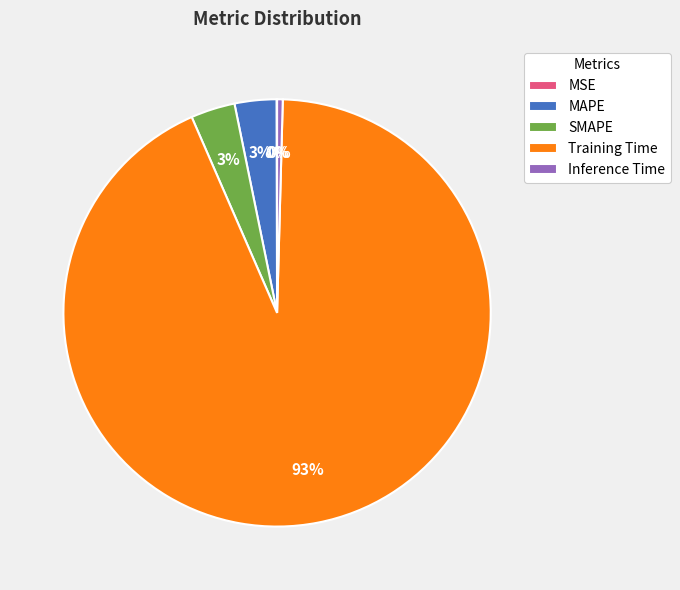

Which has a higher value, Inference Time or SMAPE?

SMAPE